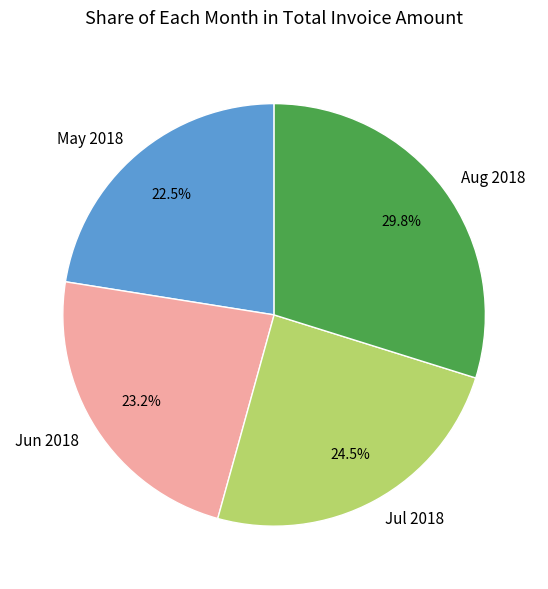

Count the number of slices in the pie.

4